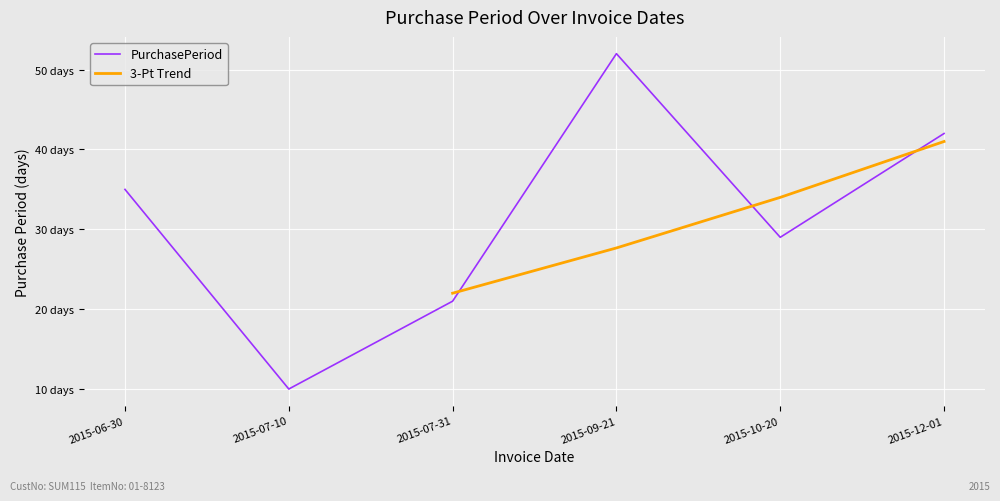

Between 2015-12-01 and 2015-07-10, which is larger?

2015-12-01